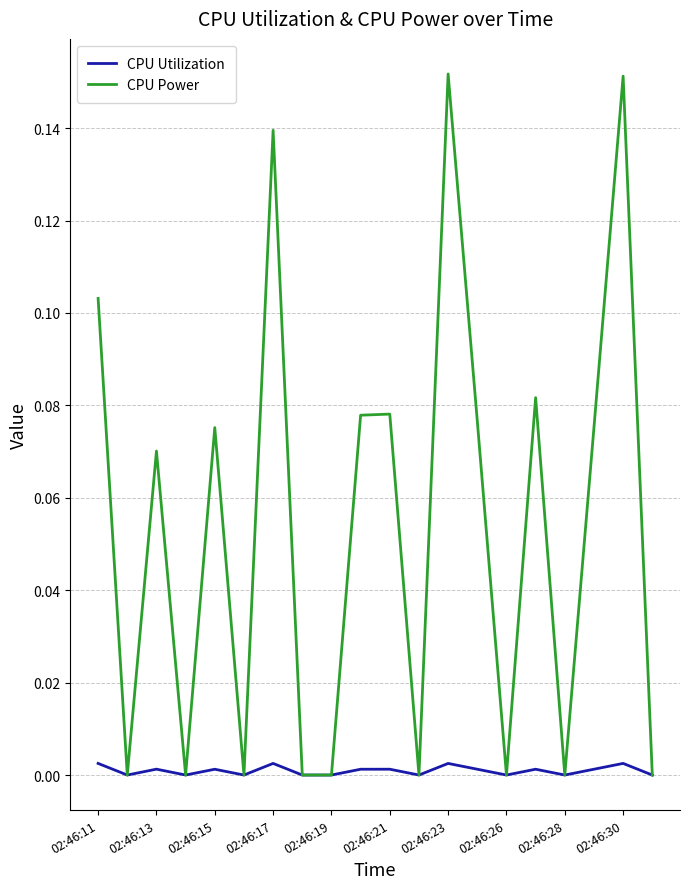

Which series has the largest total across all categories?

CPU Power